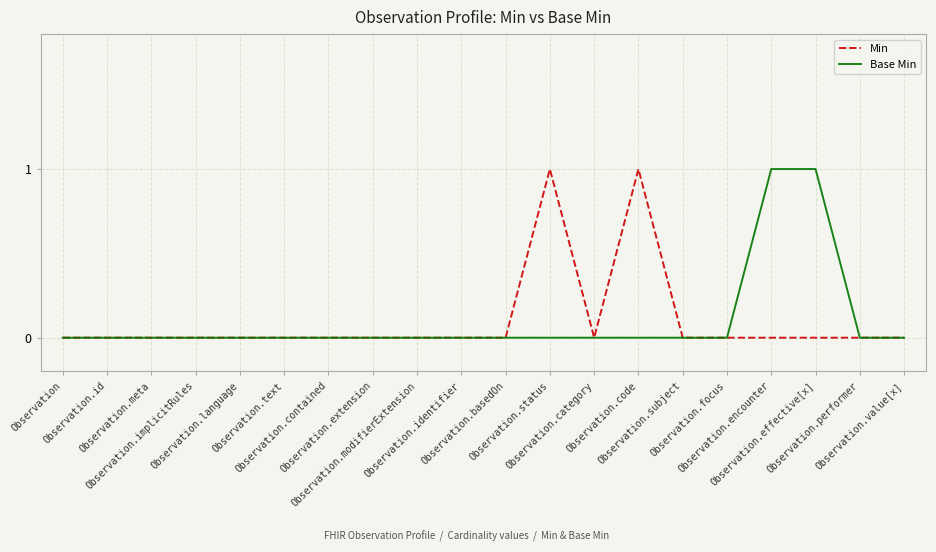

How many distinct data groups are displayed?

2